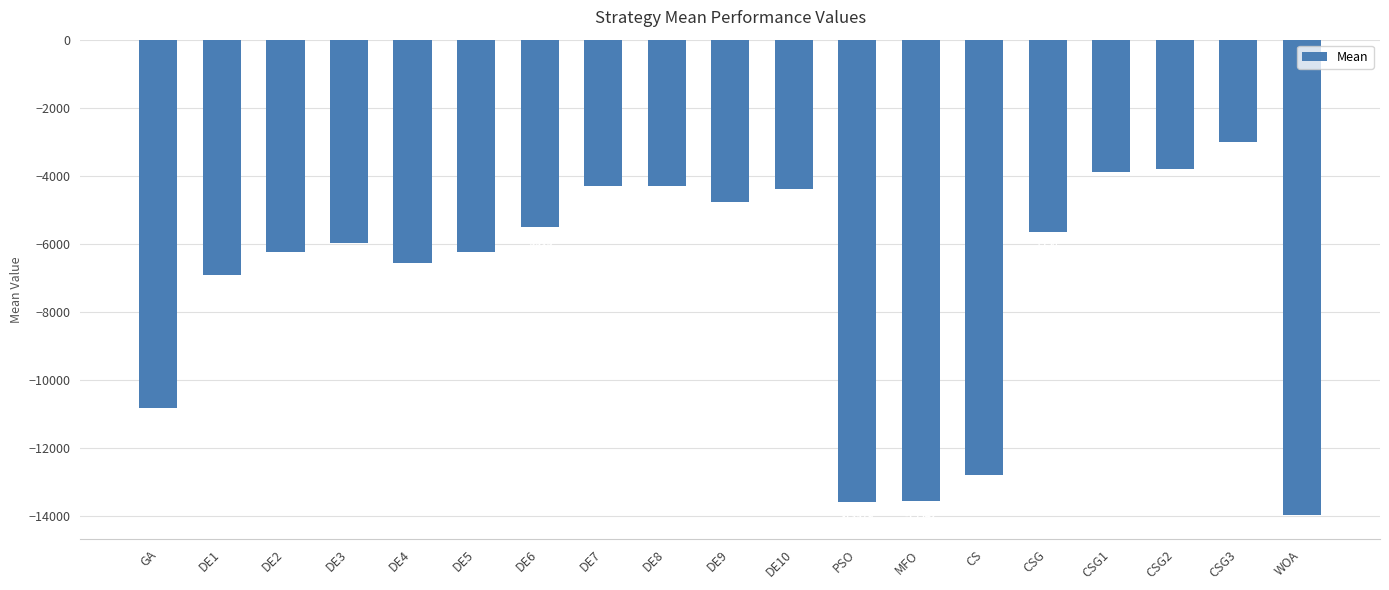

What is the value of the 2nd bar from the left?

-6921.7